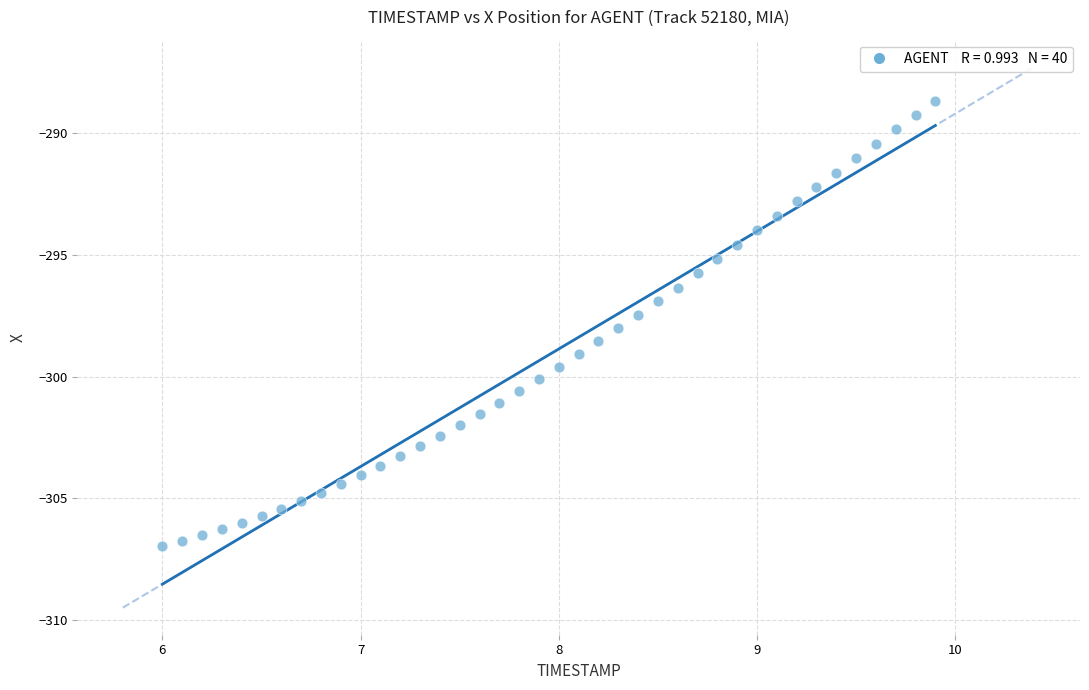

What is the range of Y values (max minus min)?

18.3